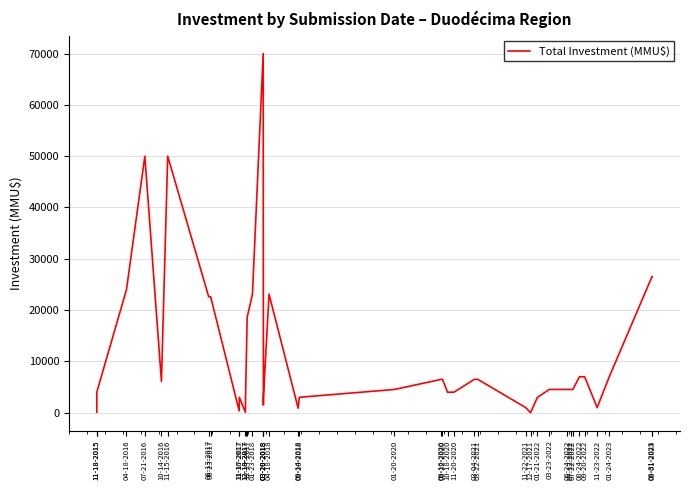

At which category does the chart reach its minimum across all series?

12-17-2021